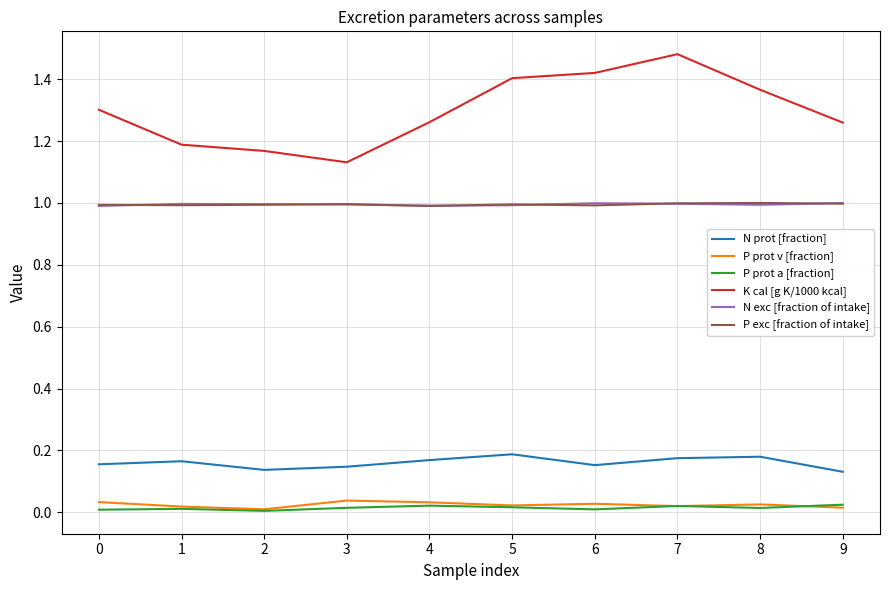

Which label corresponds to the largest value in the chart?

7